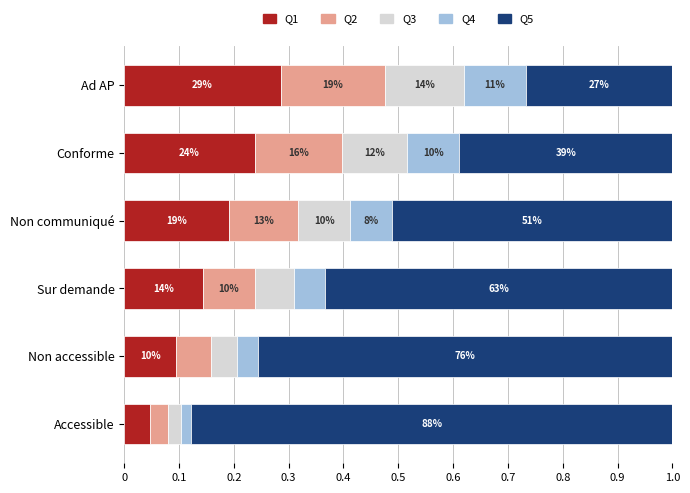

What are all the series names shown in the legend?

Q1, Q2, Q3, Q4, Q5